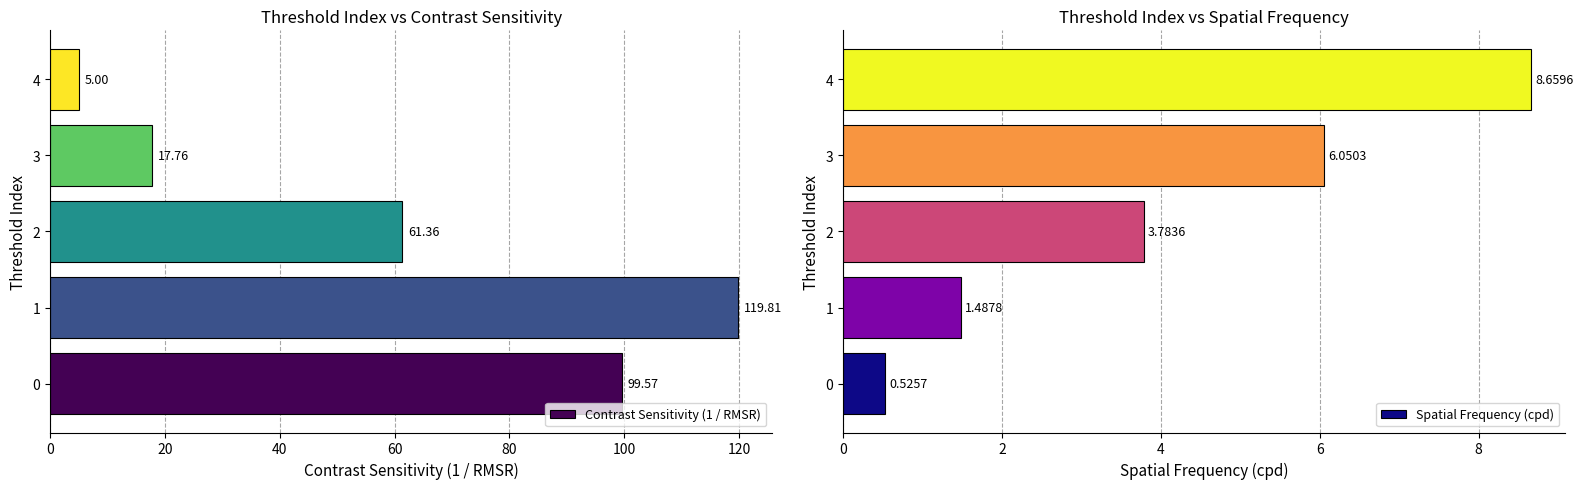

Are the bars horizontal?

Yes